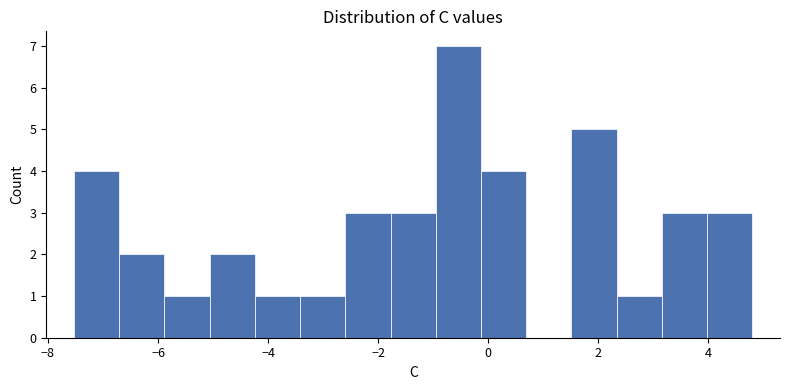

Reading left to right, transcribe this chart: for each bar, give the range it covers on the x-axis and its height. Neither the bar edges nor the heights are printed on the chart, so give them approximately, as read against the axes.

-7.6 to -6.8: 4
-6.8 to -5.8: 2
-5.8 to -5.0: 1
-5.0 to -4.2: 2
-4.2 to -3.4: 1
-3.4 to -2.6: 1
-2.6 to -1.8: 3
-1.8 to -1.0: 3
-1.0 to -0.2: 7
-0.2 to 0.6: 4
0.6 to 1.6: 0
1.6 to 2.4: 5
2.4 to 3.2: 1
3.2 to 4.0: 3
4.0 to 4.8: 3